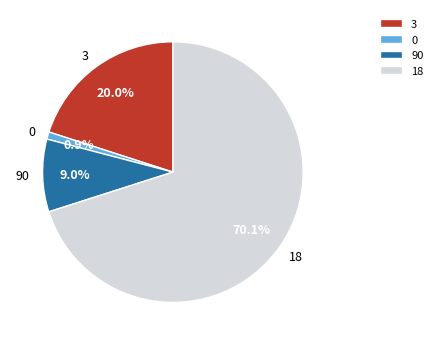

How many segments does this pie chart have?

4